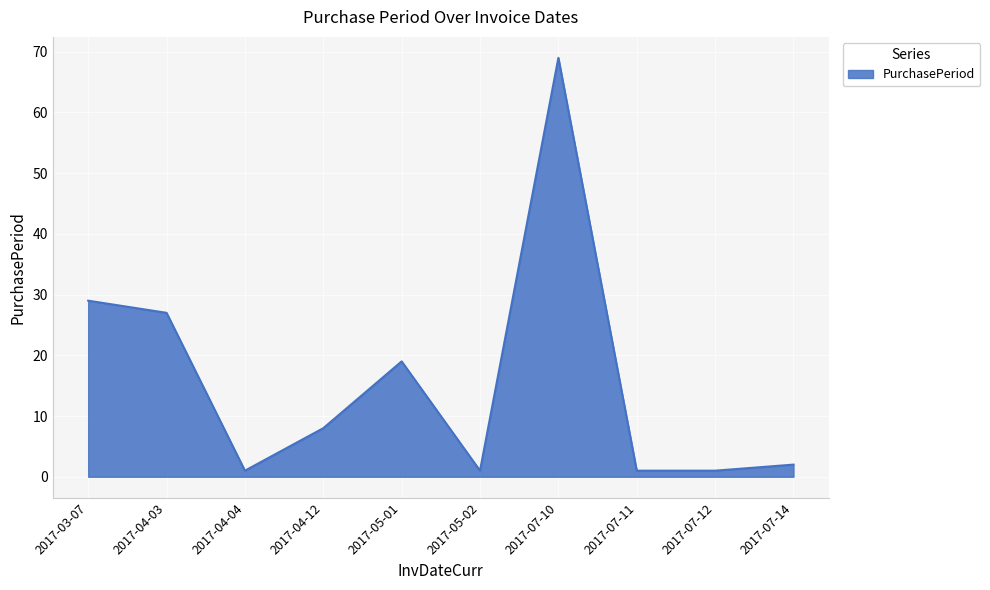

The value at 2017-04-12 is 5. True or false?

False